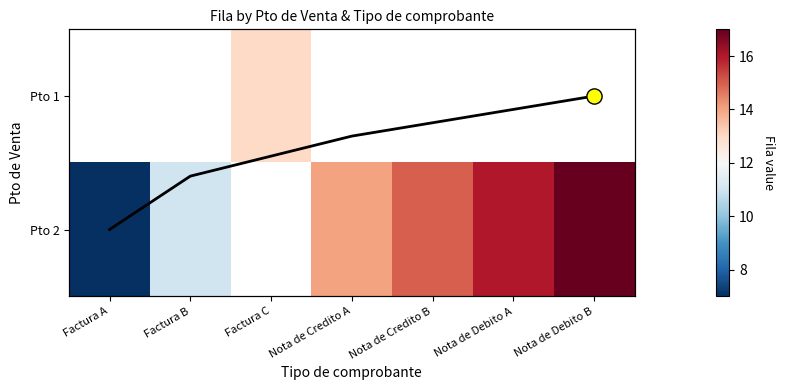

List the series in order of their peak value, lowest first.

Pto 1, Pto 2